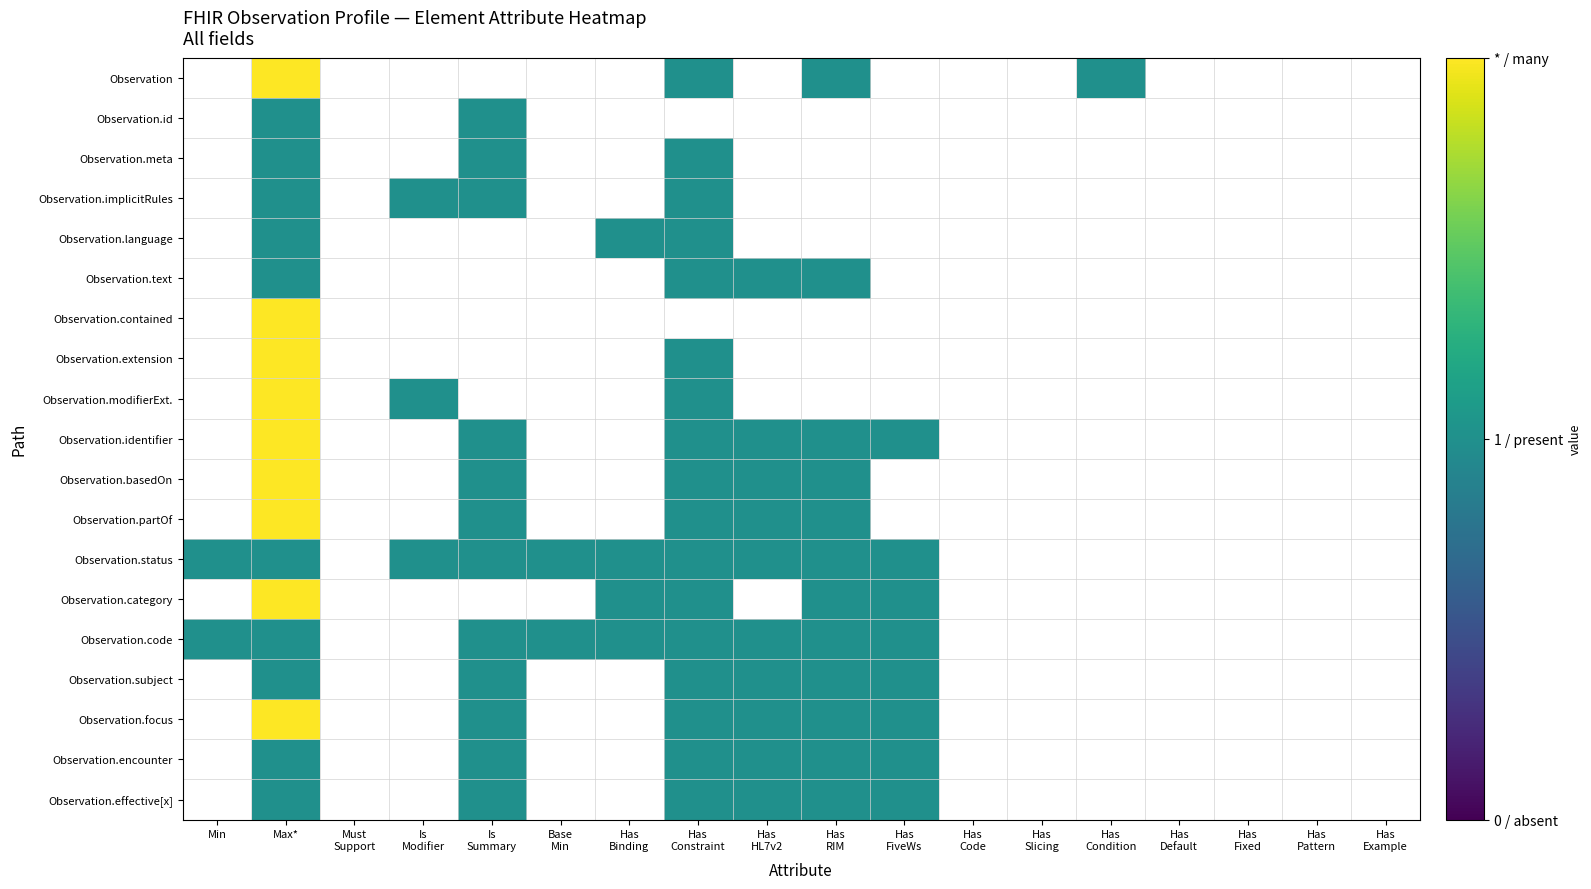

Rank the series at Has Condition from lowest to highest value.

Observation, Observation.id, Observation.meta, Observation.implicitRules, Observation.language, Observation.text, Observation.contained, Observation.extension, Observation.modifierExt., Observation.identifier, Observation.basedOn, Observation.partOf, Observation.status, Observation.category, Observation.code, Observation.subject, Observation.focus, Observation.encounter, Observation.effective[x]